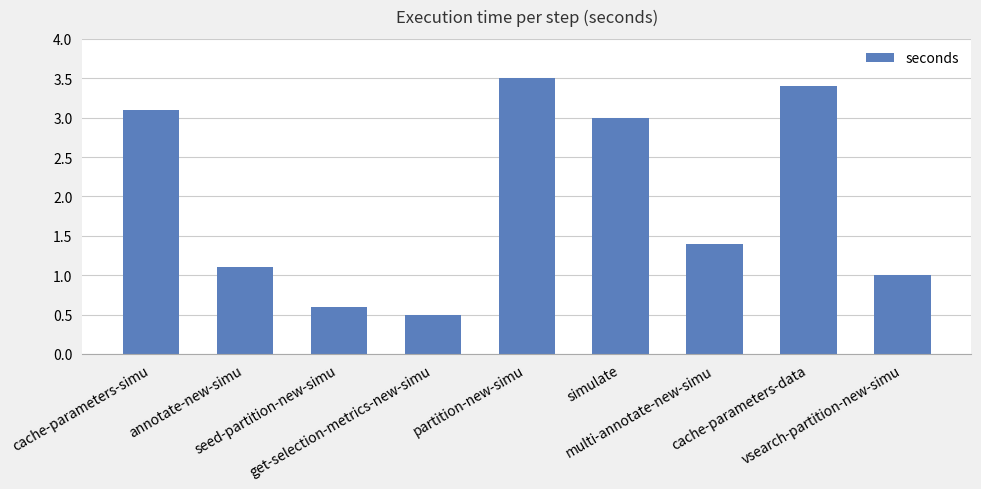

What is the approximate value at partition-new-simu?

3.5